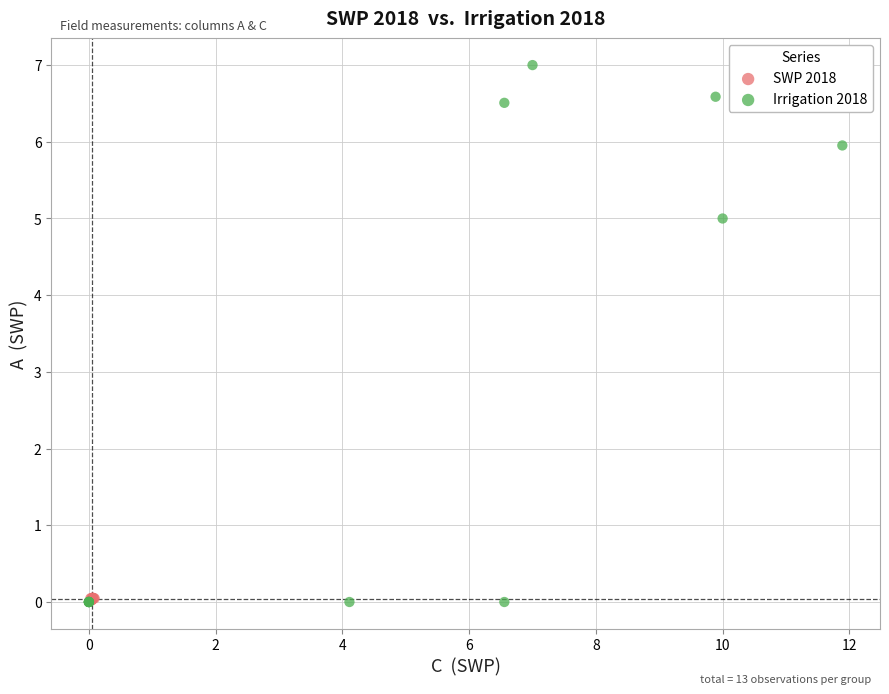

Which series has the largest Y range (max minus min)?

Irrigation 2018